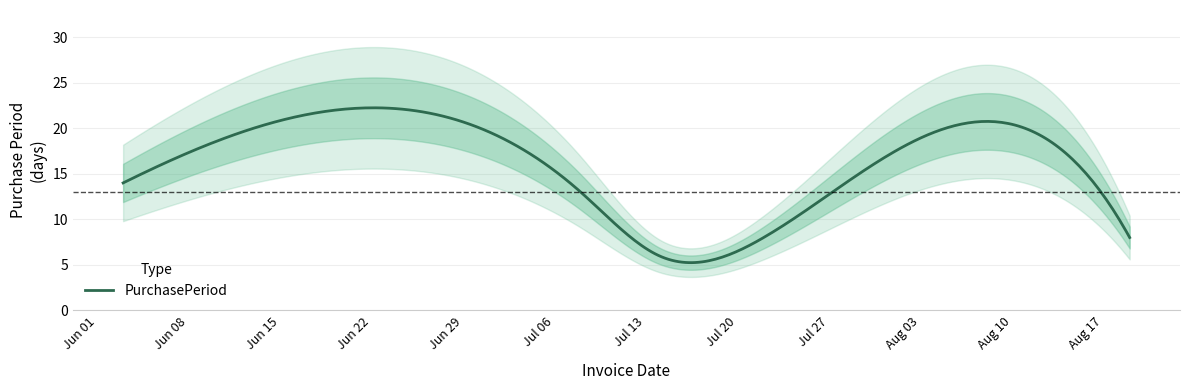

What position from the right is 2015-07-14?

4